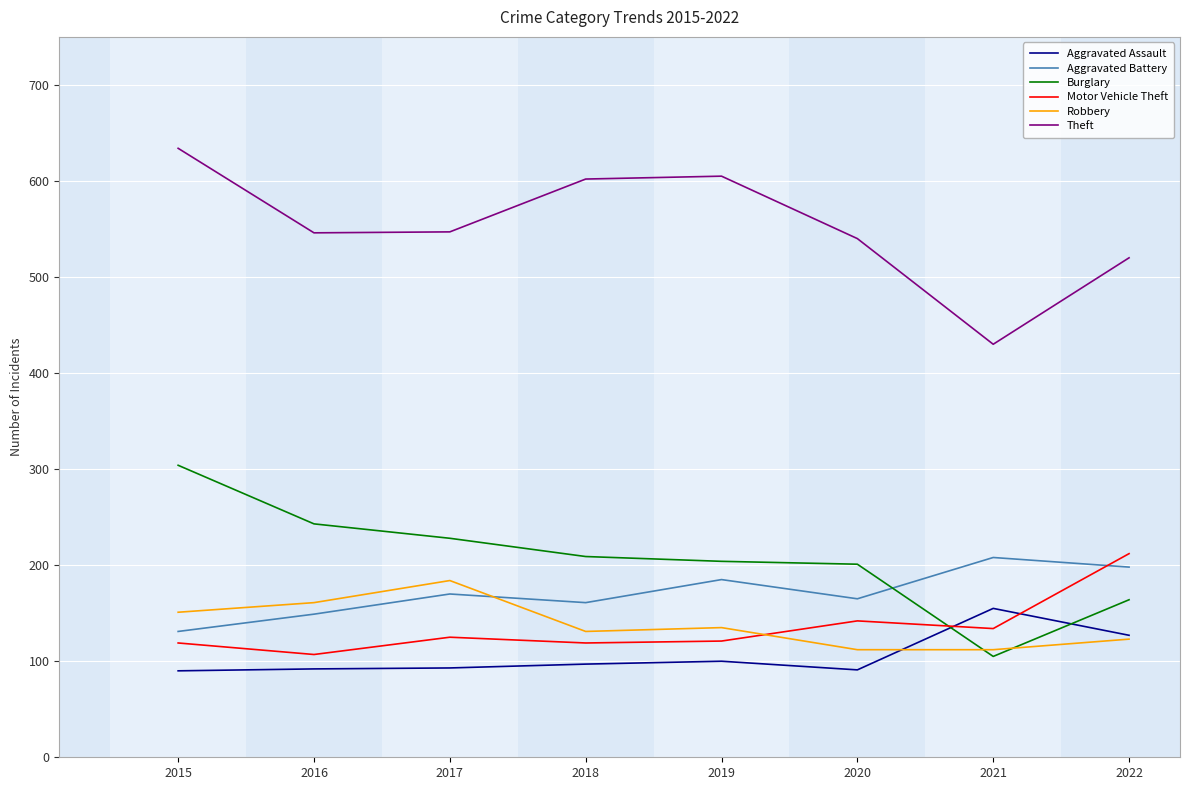

Is the value of Motor Vehicle Theft at 2022 greater than the value of Burglary at 2017?

No